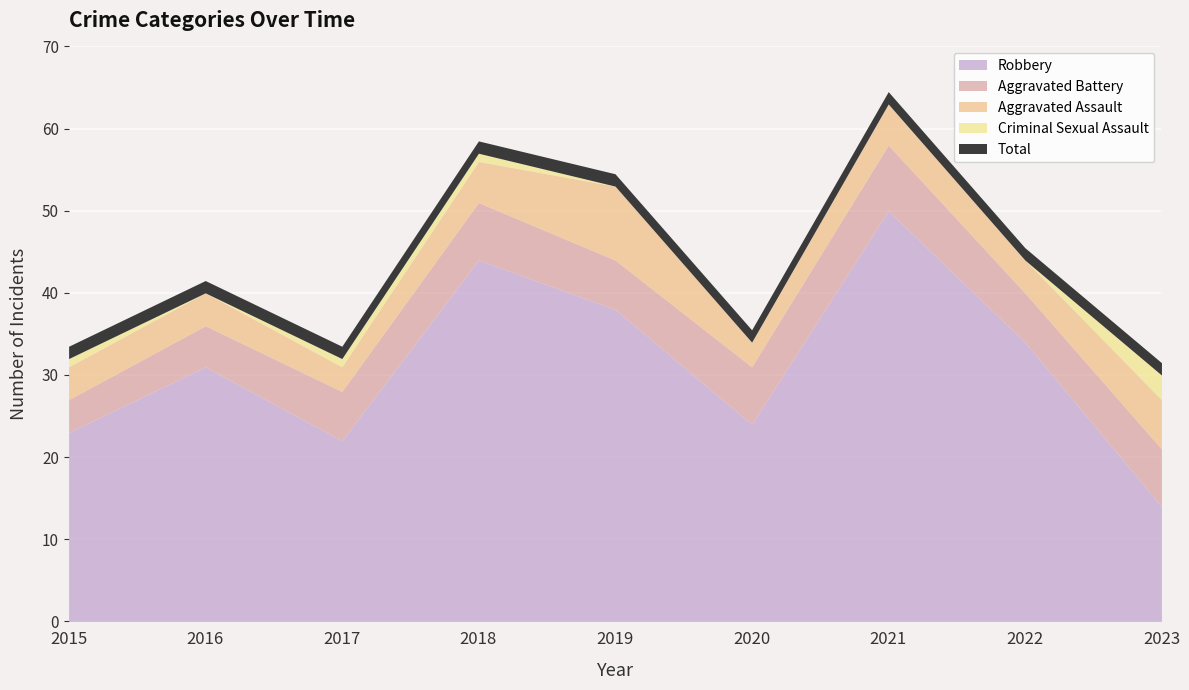

Reading left to right, transcribe all the data shown in this chart.

Aggravated Assault: 4	4	3	5	9	3	5	4	6
Aggravated Battery: 4	5	6	7	6	7	8	6	7
Criminal Sexual Assault: 1	0	1	1	0	0	0	0	3
Robbery: 23	31	22	44	38	24	50	34	14